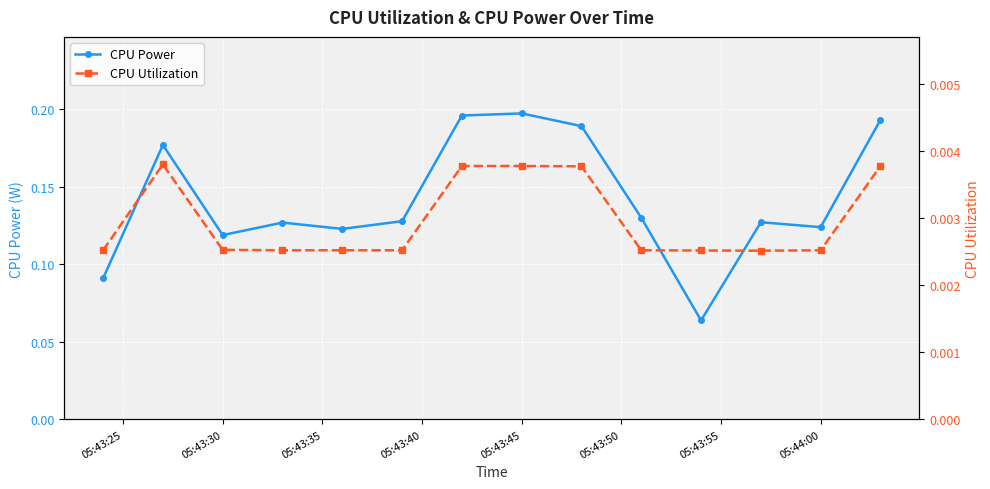

True or false: CPU Power and CPU Utilization cross at least once.

False